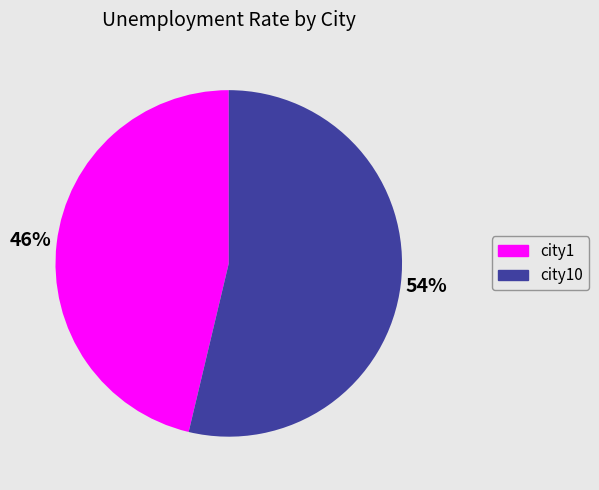

What percentage is the city1 slice, to the nearest percent?

46%